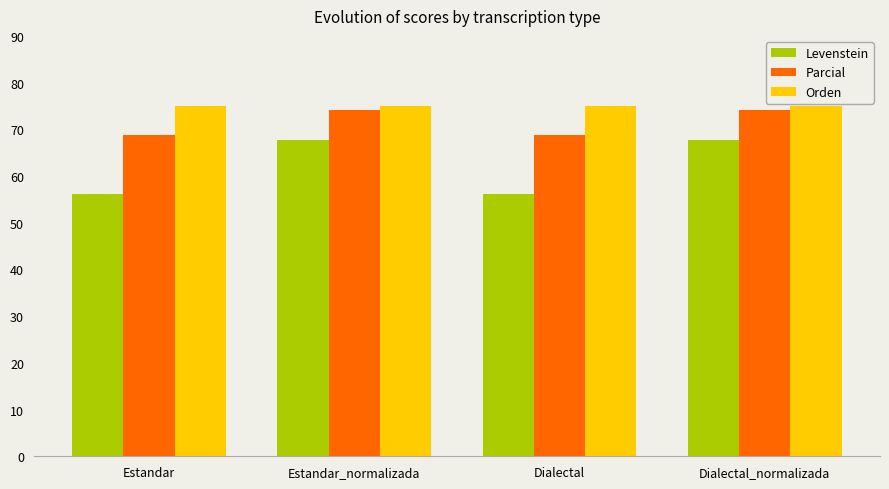

How many data points does each series have?

4